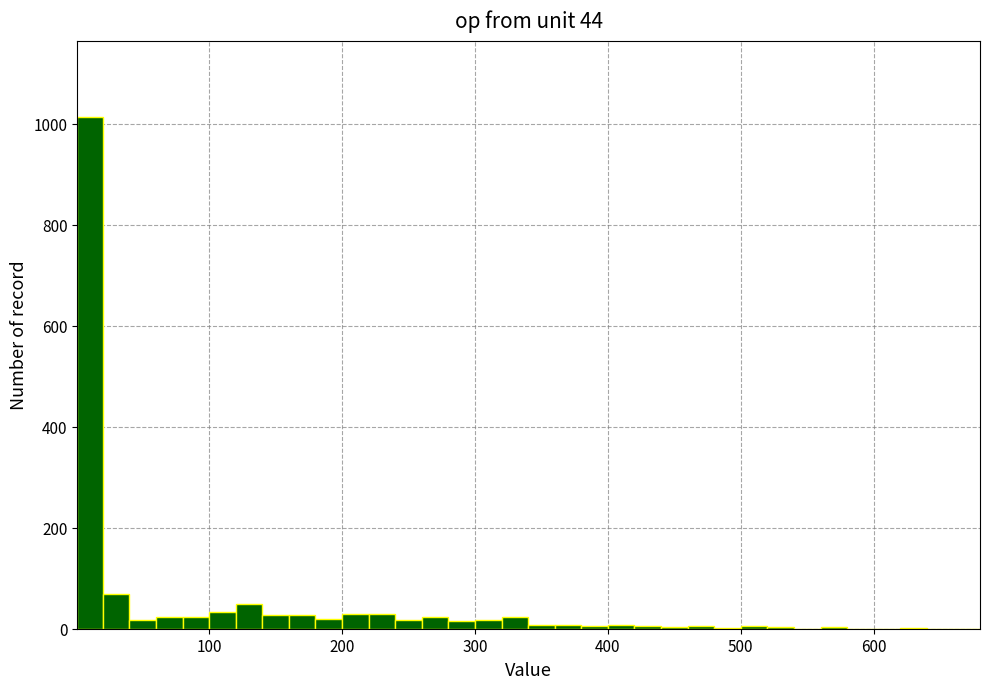

Read against the x-axis, roughly where is the centre of the tallest bar?

10